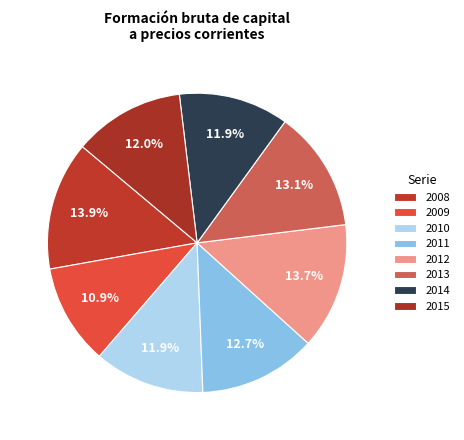

Count the number of slices in the pie.

8